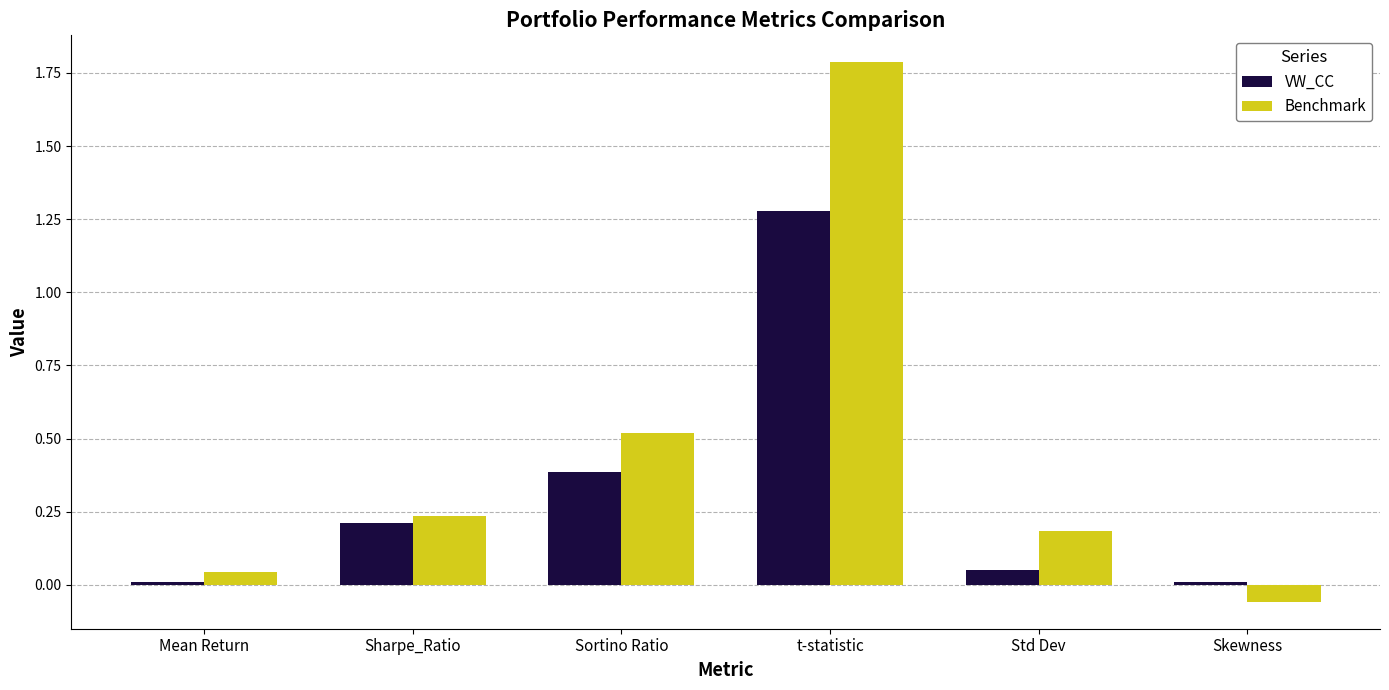

Which series changed the most between t-statistic and Std Dev?

Benchmark